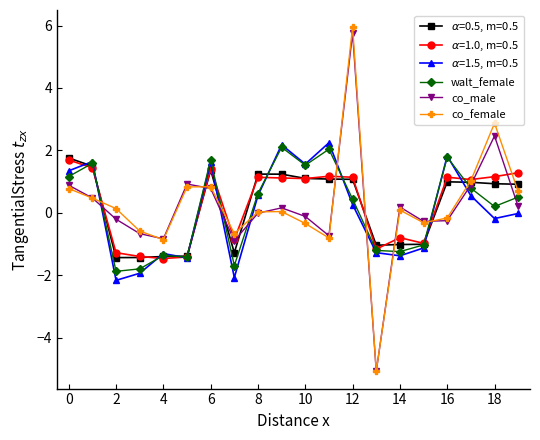

Which series has the widest spread of values?

co_female